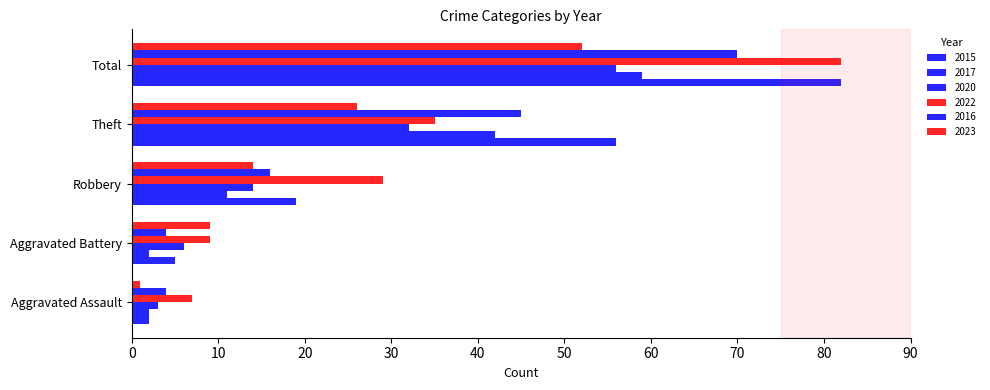

Reading left to right, transcribe all the data shown in this chart.

2015: Aggravated Assault=2	Aggravated Battery=5	Robbery=19	Theft=56	Total=82
2017: Aggravated Assault=2	Aggravated Battery=2	Robbery=11	Theft=42	Total=59
2020: Aggravated Assault=3	Aggravated Battery=6	Robbery=14	Theft=32	Total=56
2022: Aggravated Assault=7	Aggravated Battery=9	Robbery=29	Theft=35	Total=82
2016: Aggravated Assault=4	Aggravated Battery=4	Robbery=16	Theft=45	Total=70
2023: Aggravated Assault=1	Aggravated Battery=9	Robbery=14	Theft=26	Total=52